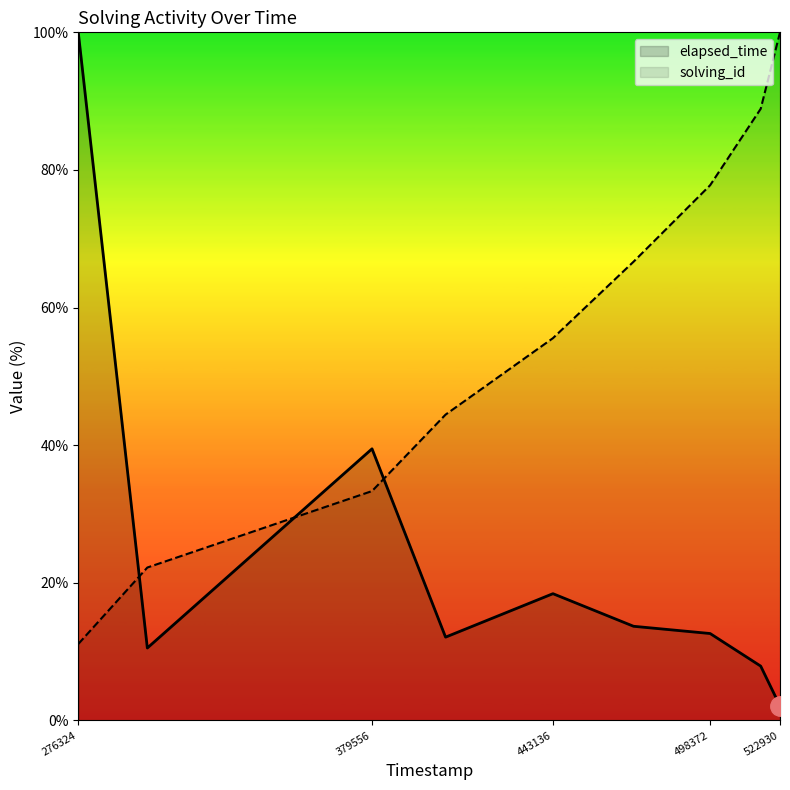

True or false: elapsed_time has a value of 20.4 at 498372.

False